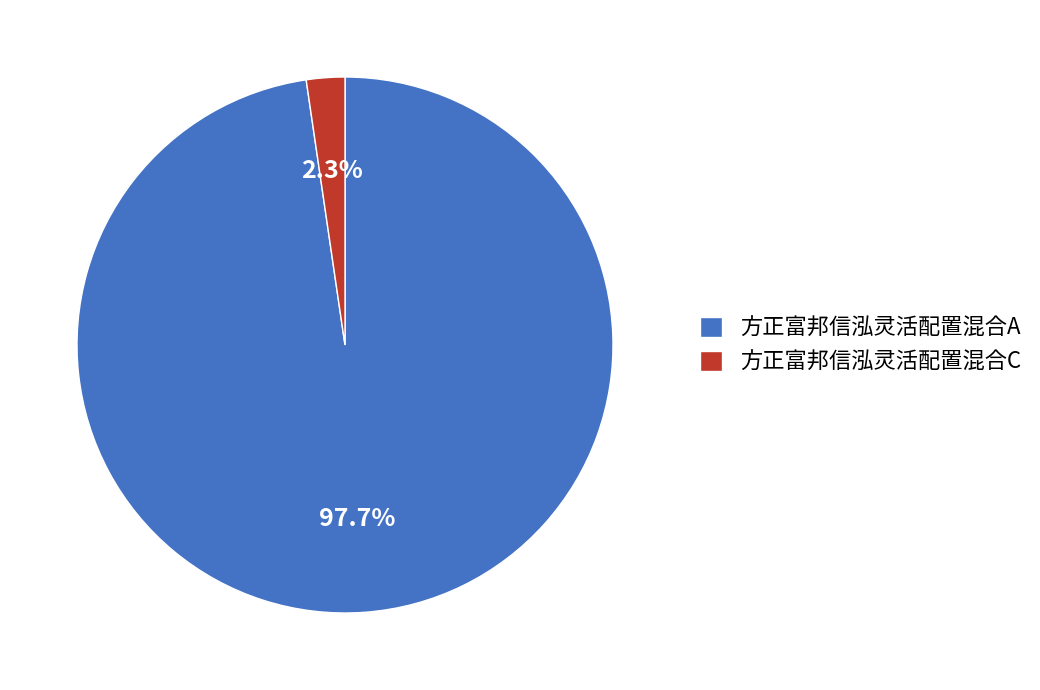

To the nearest percent, what percentage of the pie is 方正富邦信泓灵活配置混合A?

98%